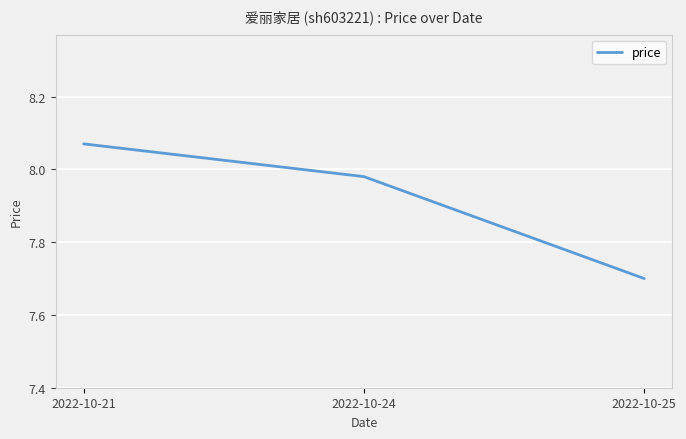

List the labels in order of value, largest first.

2022-10-21, 2022-10-24, 2022-10-25